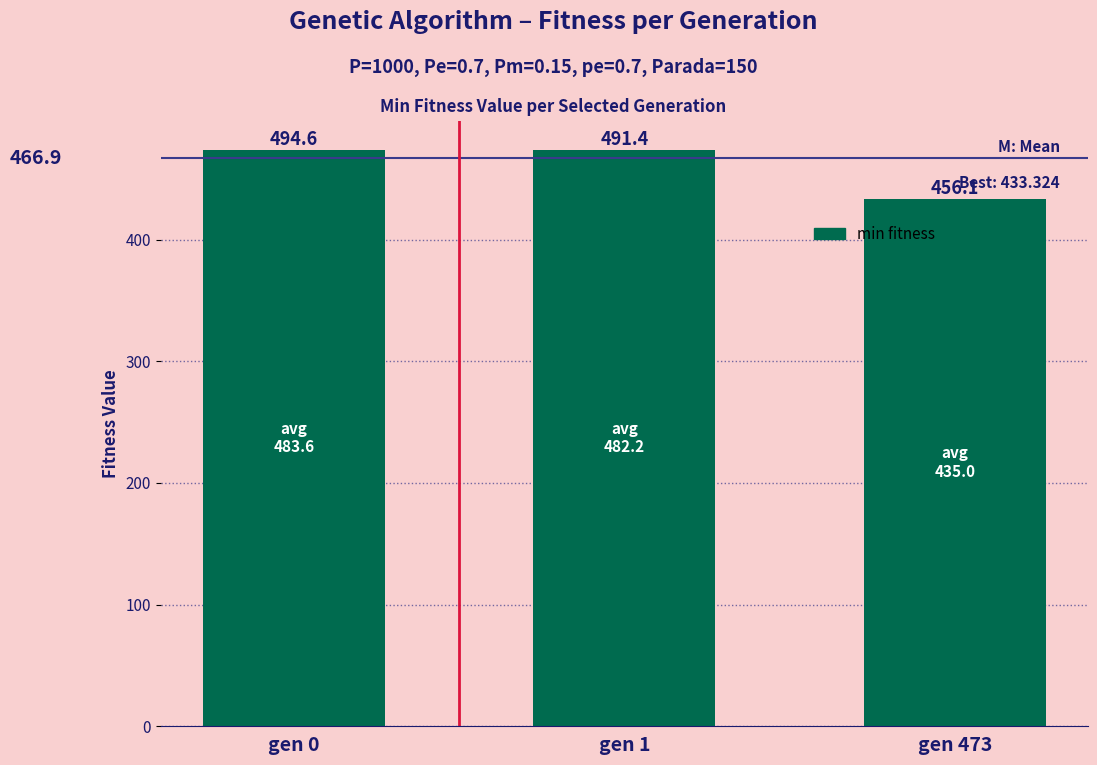

Are the bars horizontal?

No